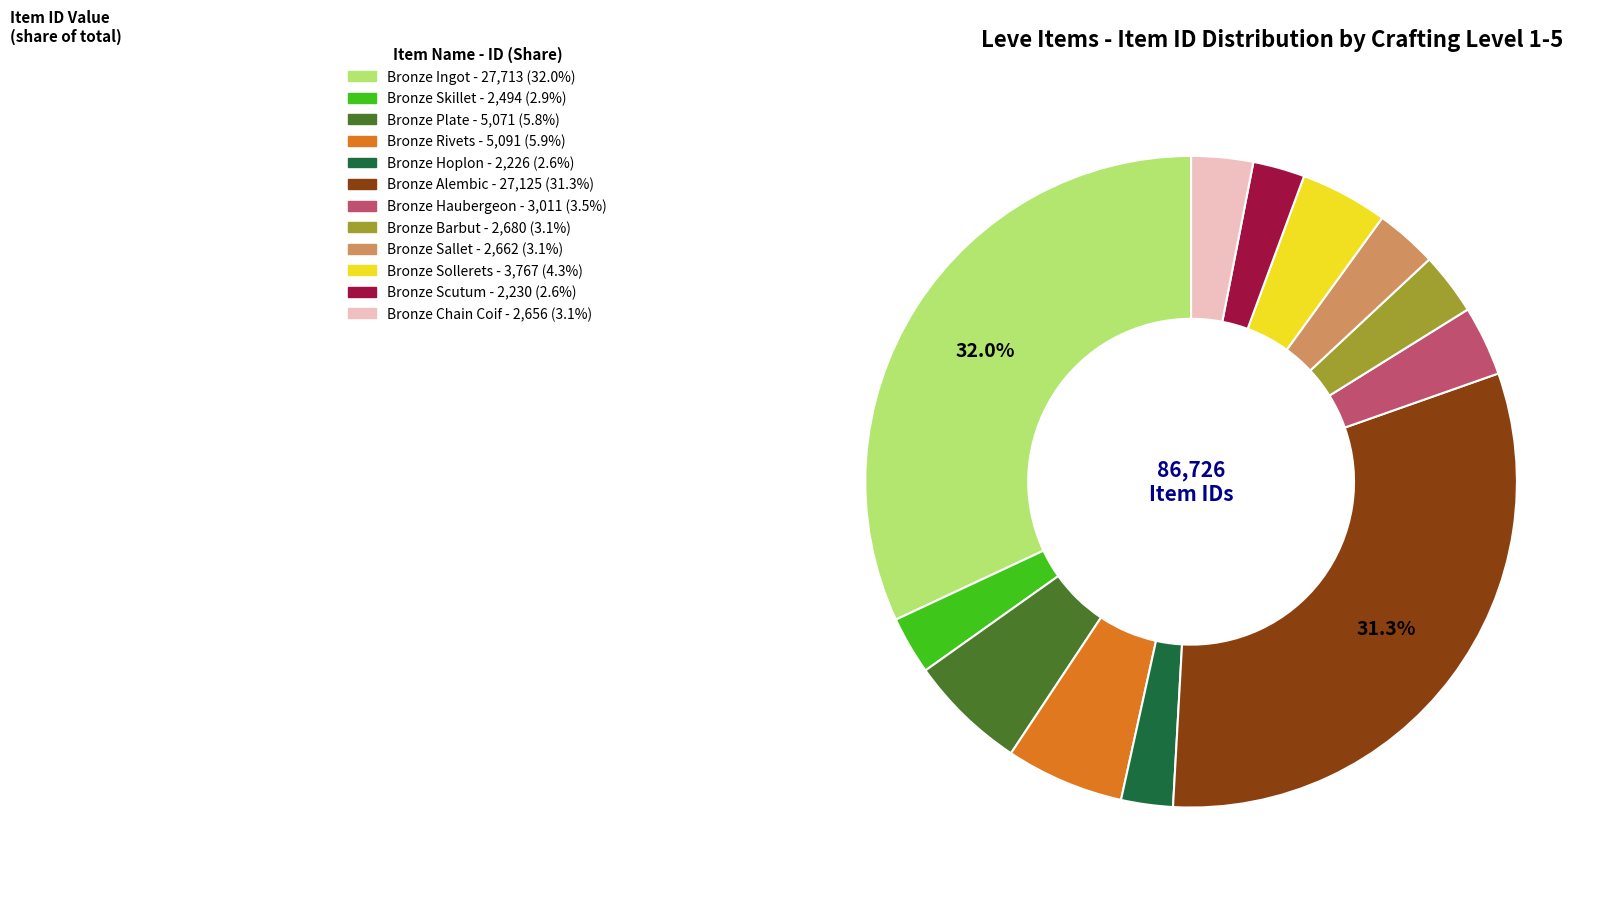

Is it true that Bronze Ingot is 32% of the pie?

True